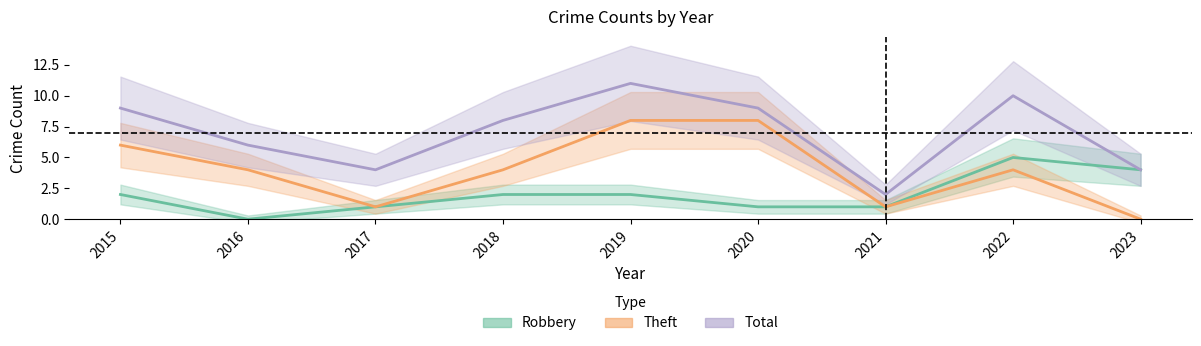

What is the average value of the Total series?

7